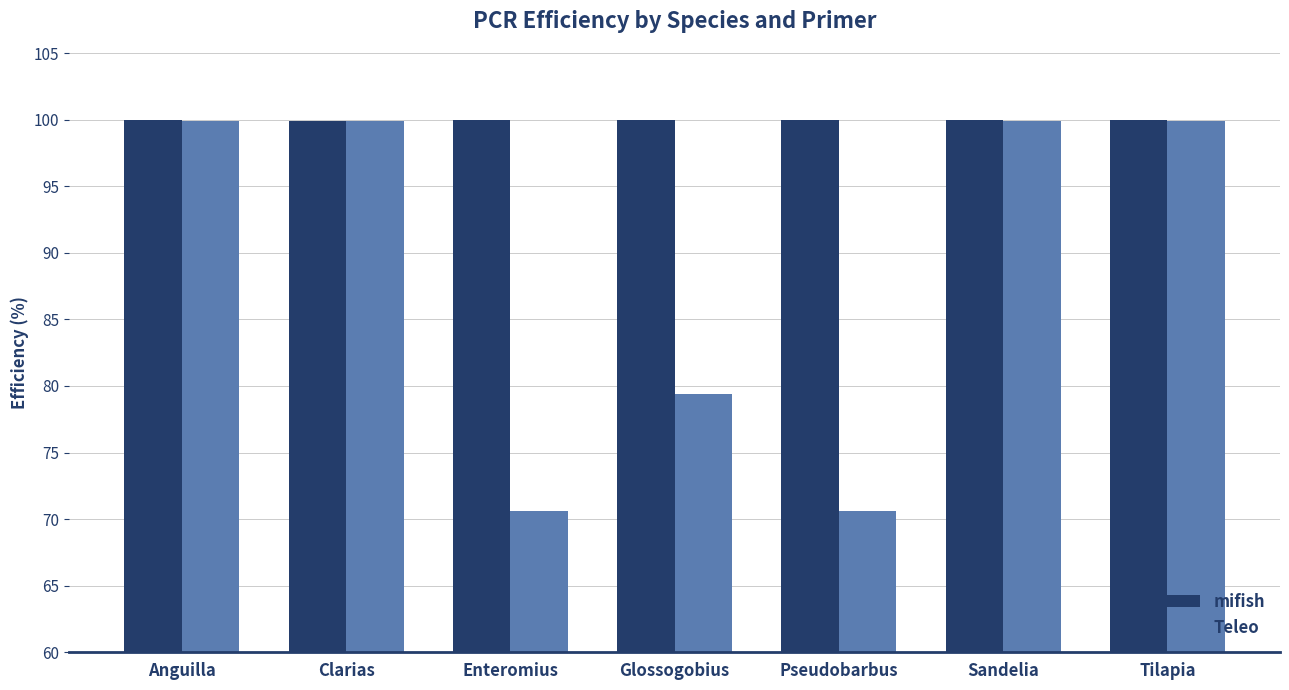

What is the label of the 1st bar from the right?

Tilapia